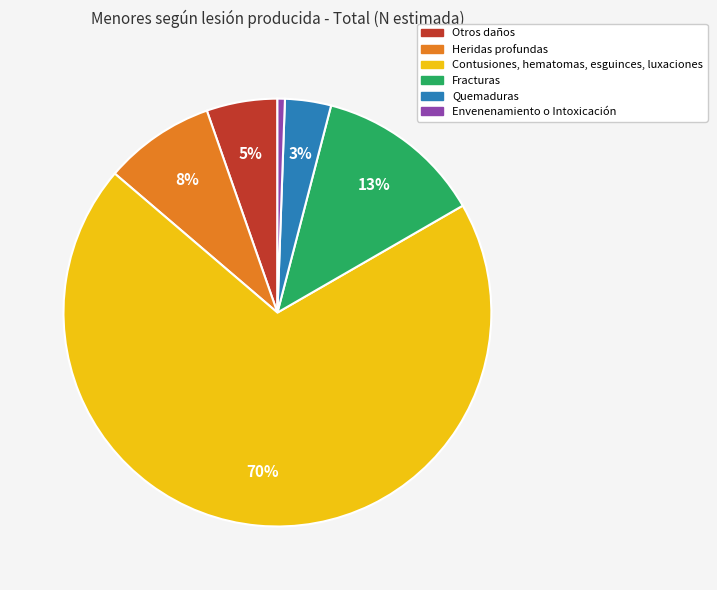

Count the number of slices in the pie.

6